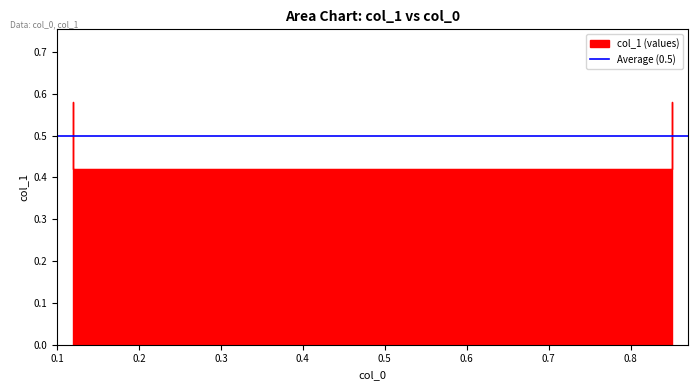

What is the greatest value displayed?

0.6